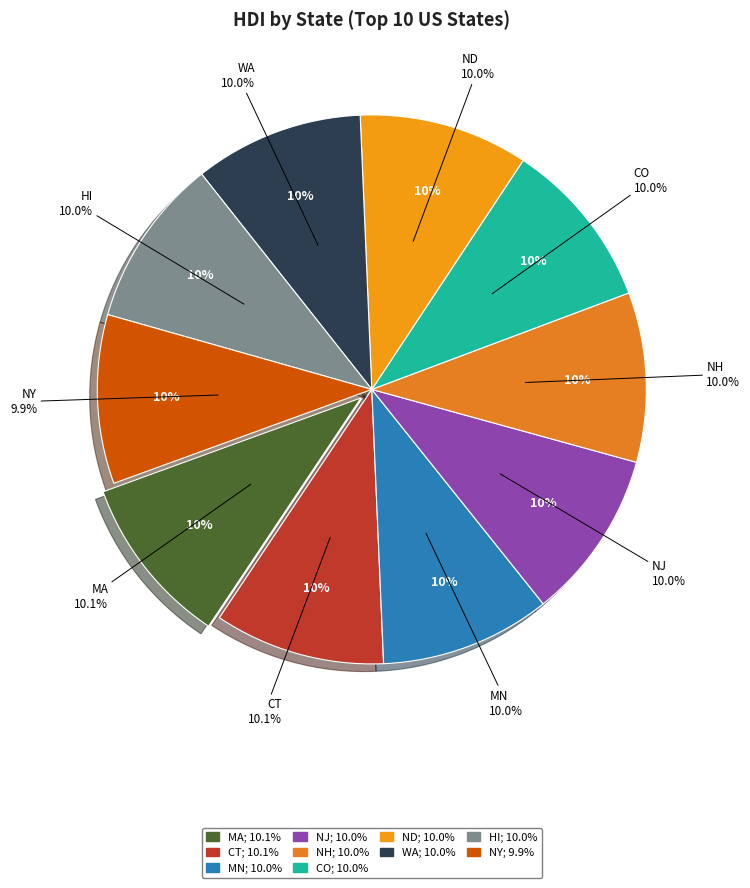

Which category has the biggest portion of the pie?

MA